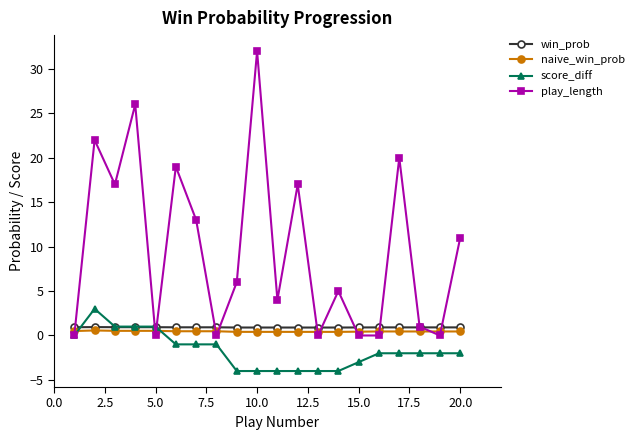

Which series ends up on top after the final intersection of play_length and win_prob?

play_length